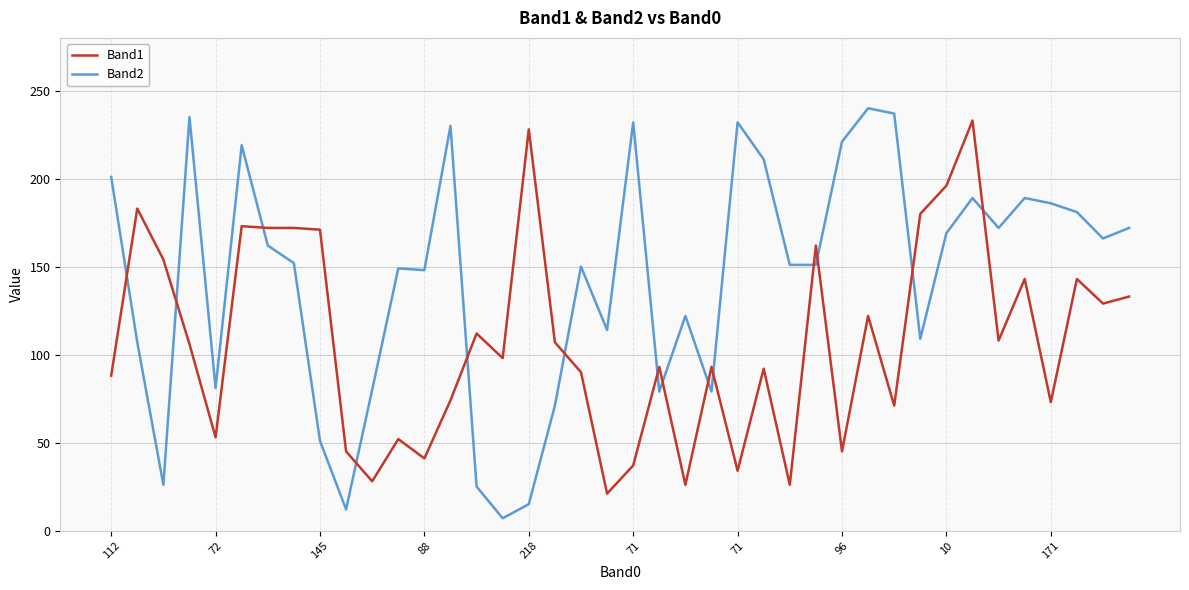

Which series ends up on top after the final intersection of Band2 and Band1?

Band2